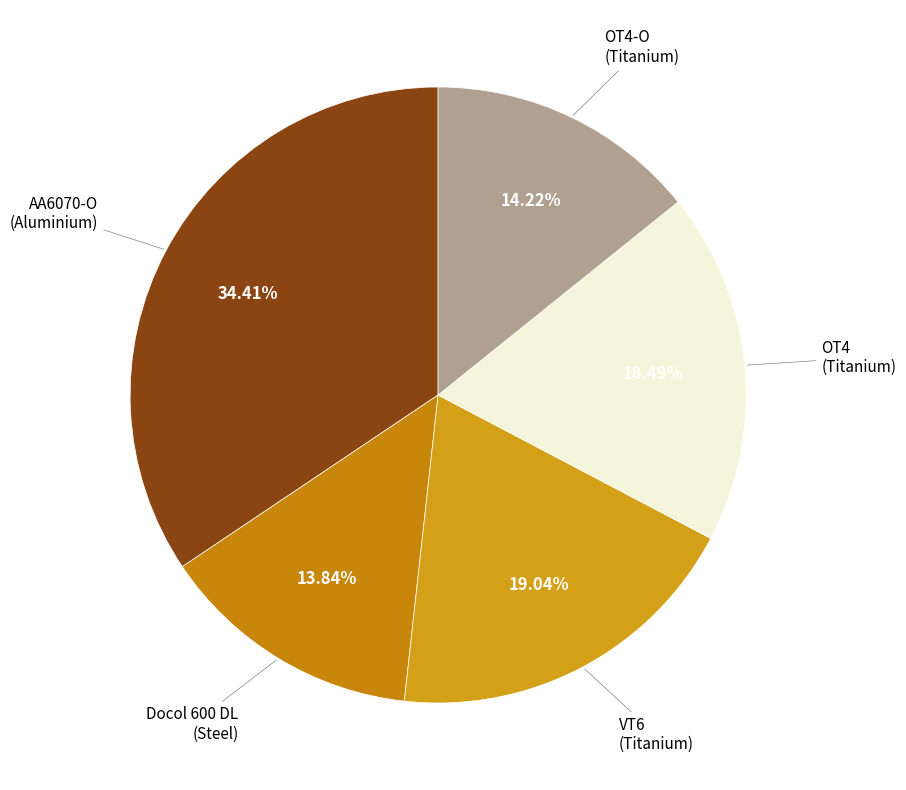

Count the number of slices in the pie.

5